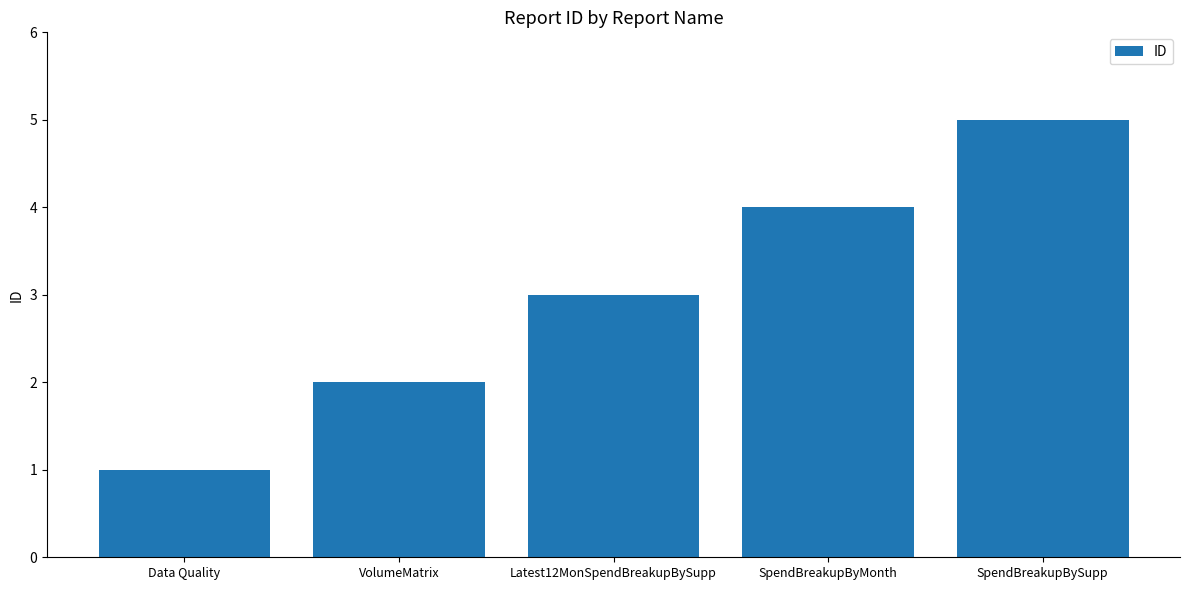

True or false: the data shows 4 at SpendBreakupByMonth.

True